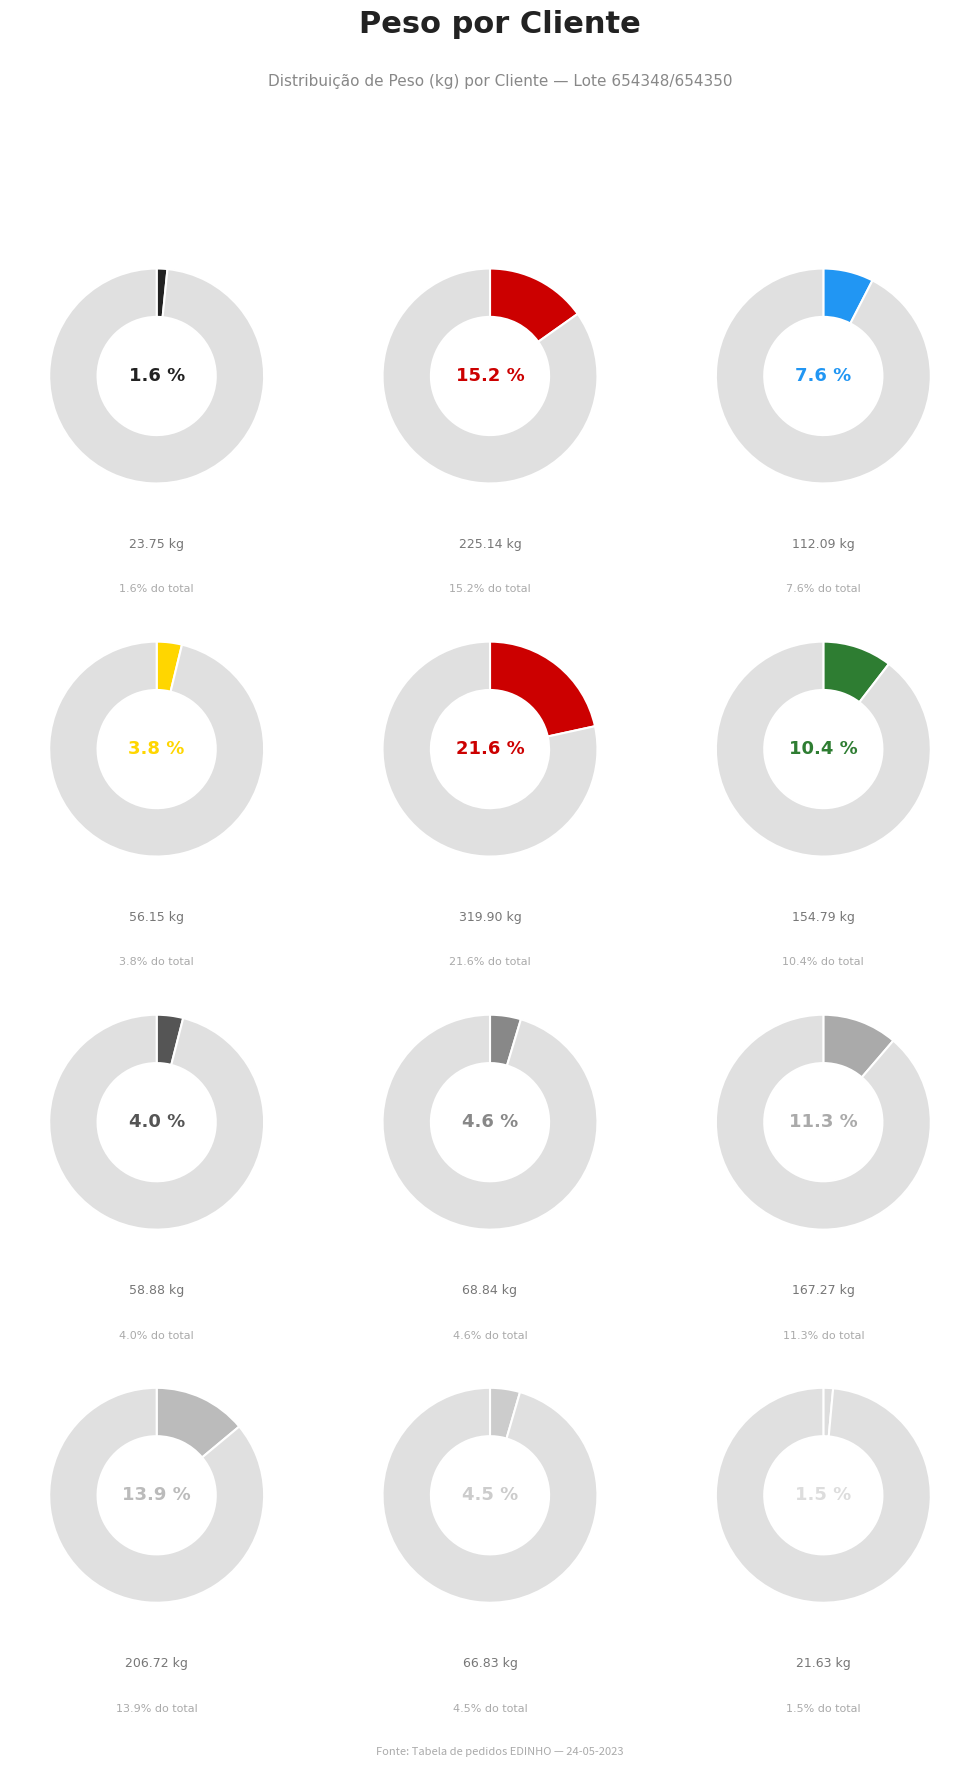

Count the number of slices in the pie.

12